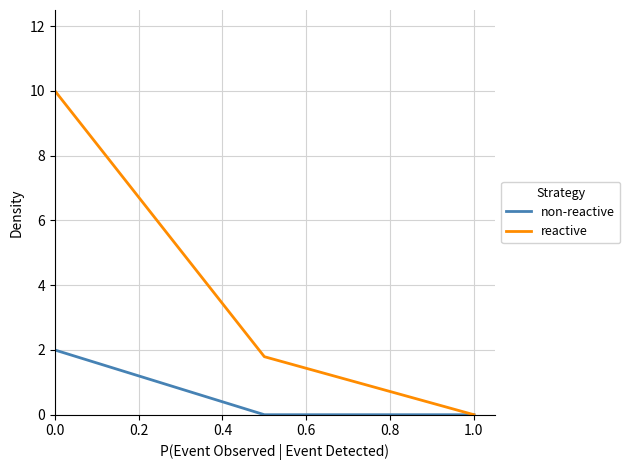

What is the maximum value for reactive?

10.0